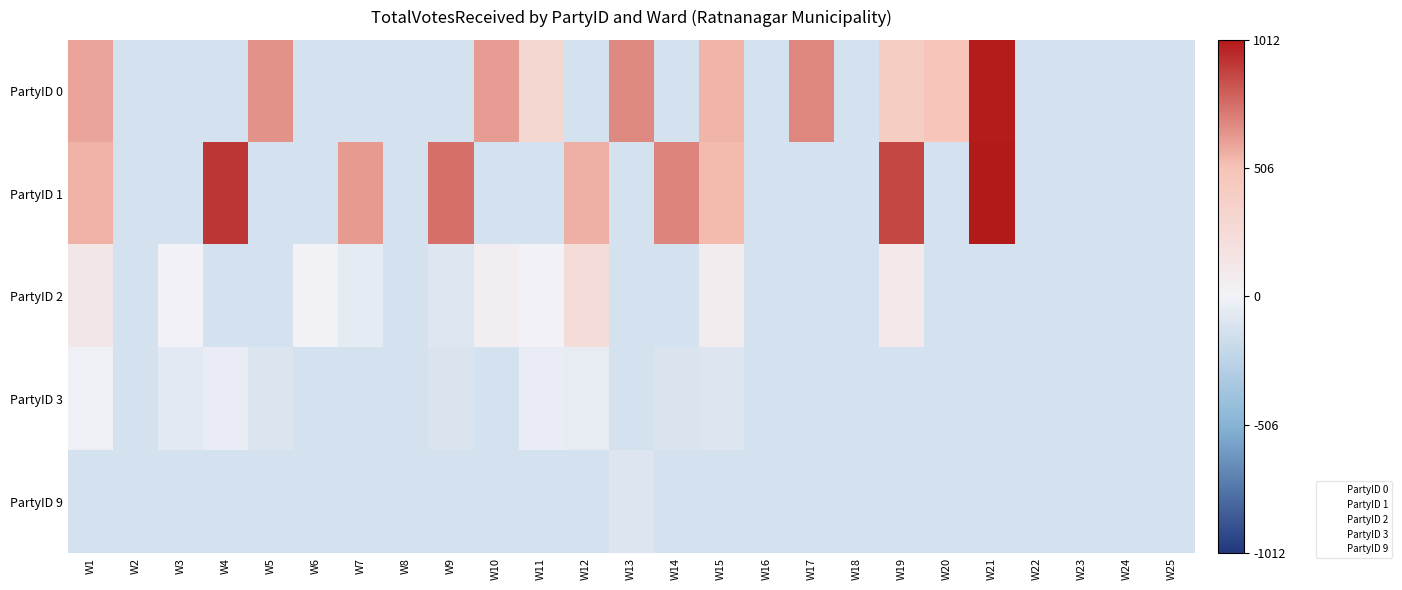

Reading left to right, extract all data points from this chart.

0: W1=599.1	W2=-141.9	W3=-141.9	W4=-141.9	W5=652.1	W6=-141.9	W7=-141.9	W8=-141.9	W9=-141.9	W10=617.1	W11=289.1	W12=-141.9	W13=674.1	W14=-141.9	W15=549.1	W16=-141.9	W17=685.1	W18=-141.9	W19=404.1	W20=490.1	W21=1003.1	W22=-141.9	W23=-141.9	W24=-141.9	W25=-141.9
1: W1=559.1	W2=-141.9	W3=-141.9	W4=925.1	W5=-141.9	W6=-141.9	W7=628.1	W8=-141.9	W9=755.1	W10=-141.9	W11=-141.9	W12=568.1	W13=-141.9	W14=689.1	W15=533.1	W16=-141.9	W17=-141.9	W18=-141.9	W19=872.1	W20=-141.9	W21=1012.1	W22=-141.9	W23=-141.9	W24=-141.9	W25=-141.9
2: W1=133.1	W2=-141.9	W3=-2.9	W4=-141.9	W5=-141.9	W6=14.1	W7=-59.9	W8=-141.9	W9=-92.9	W10=49.1	W11=-1.9	W12=245.1	W13=-141.9	W14=-141.9	W15=64.1	W16=-141.9	W17=-141.9	W18=-141.9	W19=100.1	W20=-141.9	W21=-141.9	W22=-141.9	W23=-141.9	W24=-141.9	W25=-141.9
3: W1=-11.9	W2=-141.9	W3=-78.9	W4=-40.9	W5=-102.9	W6=-141.9	W7=-141.9	W8=-141.9	W9=-111.9	W10=-141.9	W11=-43.9	W12=-52.9	W13=-141.9	W14=-111.9	W15=-95.9	W16=-141.9	W17=-141.9	W18=-141.9	W19=-141.9	W20=-141.9	W21=-141.9	W22=-141.9	W23=-141.9	W24=-141.9	W25=-141.9
9: W1=-141.9	W2=-141.9	W3=-141.9	W4=-141.9	W5=-141.9	W6=-141.9	W7=-141.9	W8=-141.9	W9=-141.9	W10=-141.9	W11=-141.9	W12=-141.9	W13=-100.9	W14=-141.9	W15=-141.9	W16=-141.9	W17=-141.9	W18=-141.9	W19=-141.9	W20=-141.9	W21=-141.9	W22=-141.9	W23=-141.9	W24=-141.9	W25=-141.9